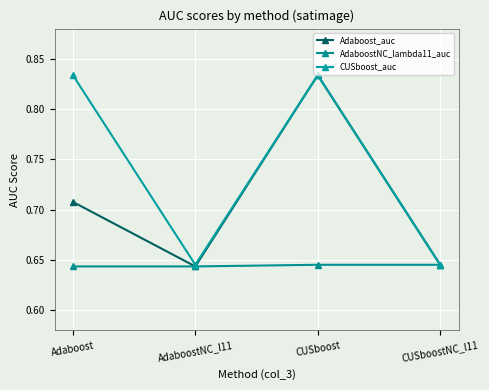

What is the sum of the CUSboost_auc values at CUSboost and Adaboost?

1.7